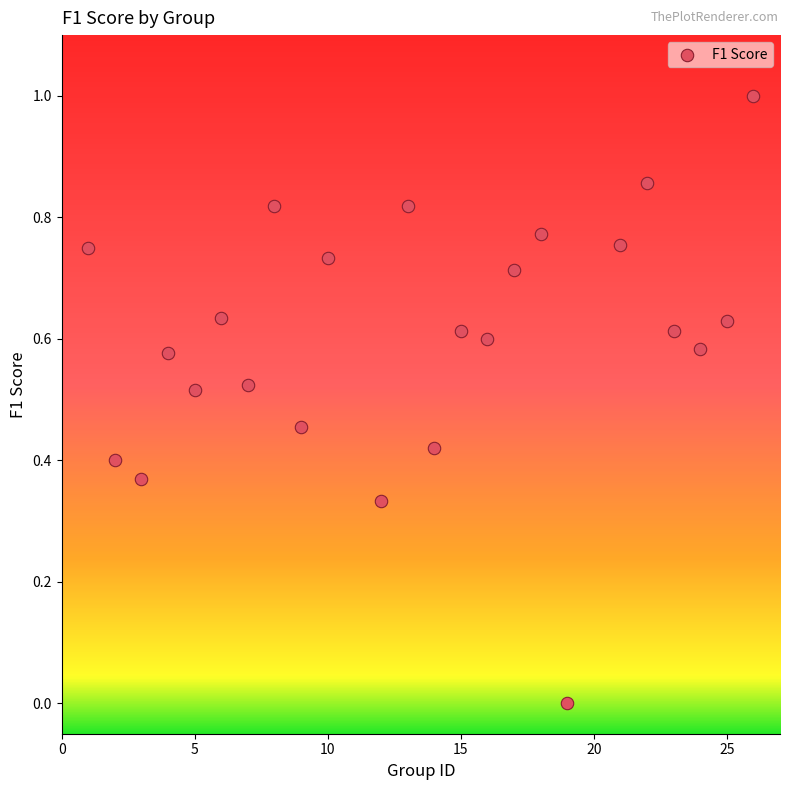

What is the range of Y values (max minus min)?

1.0